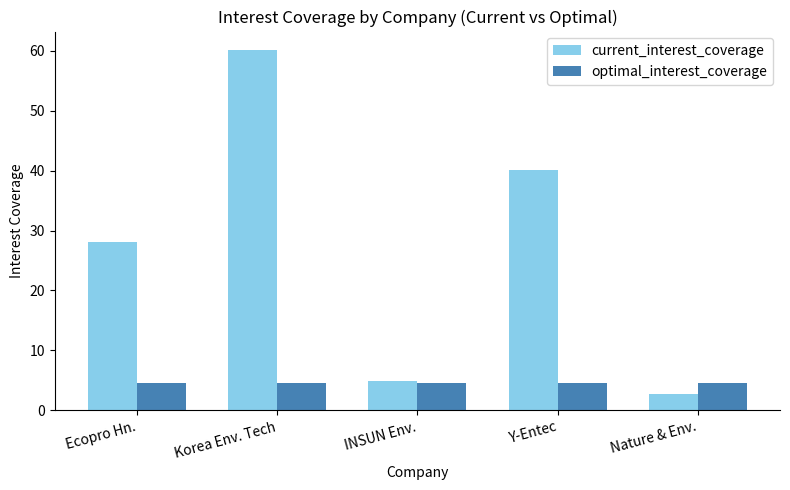

Count the number of data series in this chart.

2